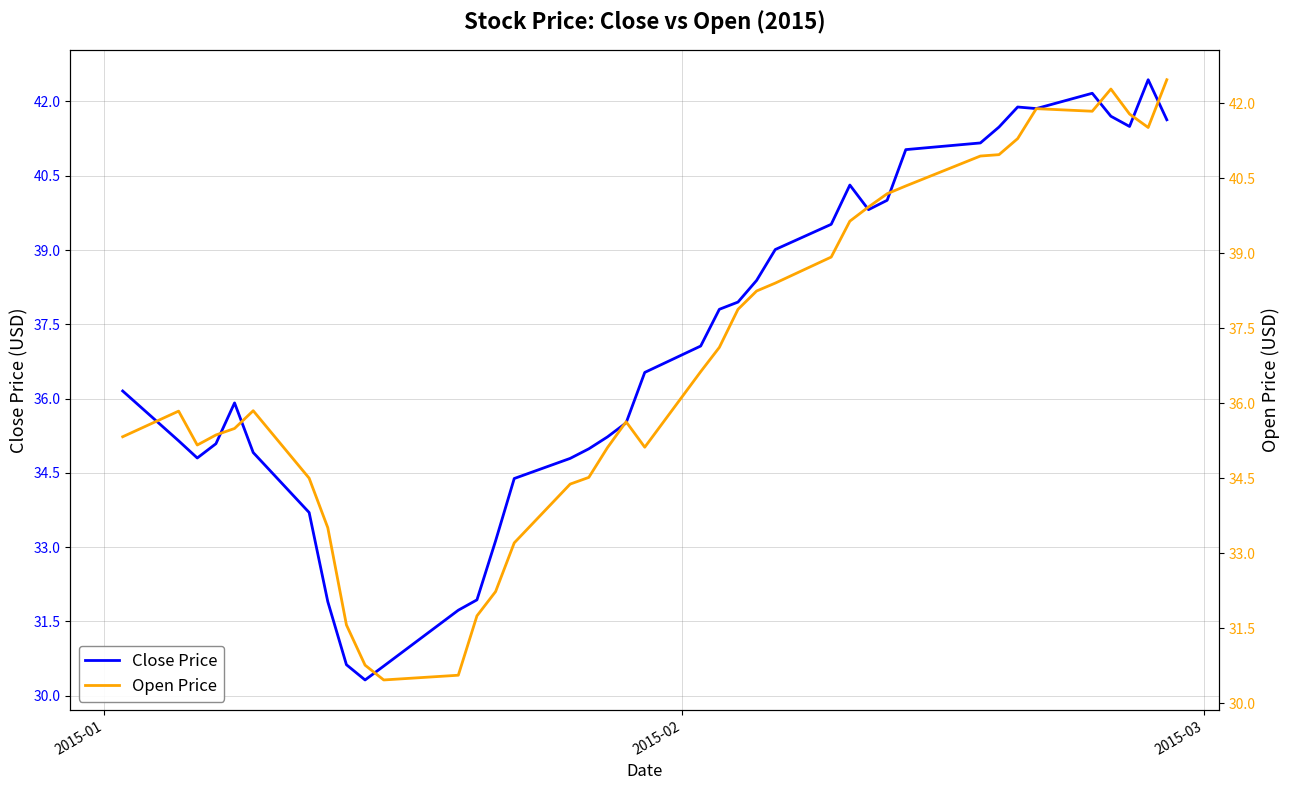

Where do Close Price and Open Price first cross each other?

2015-01 and 2015-02